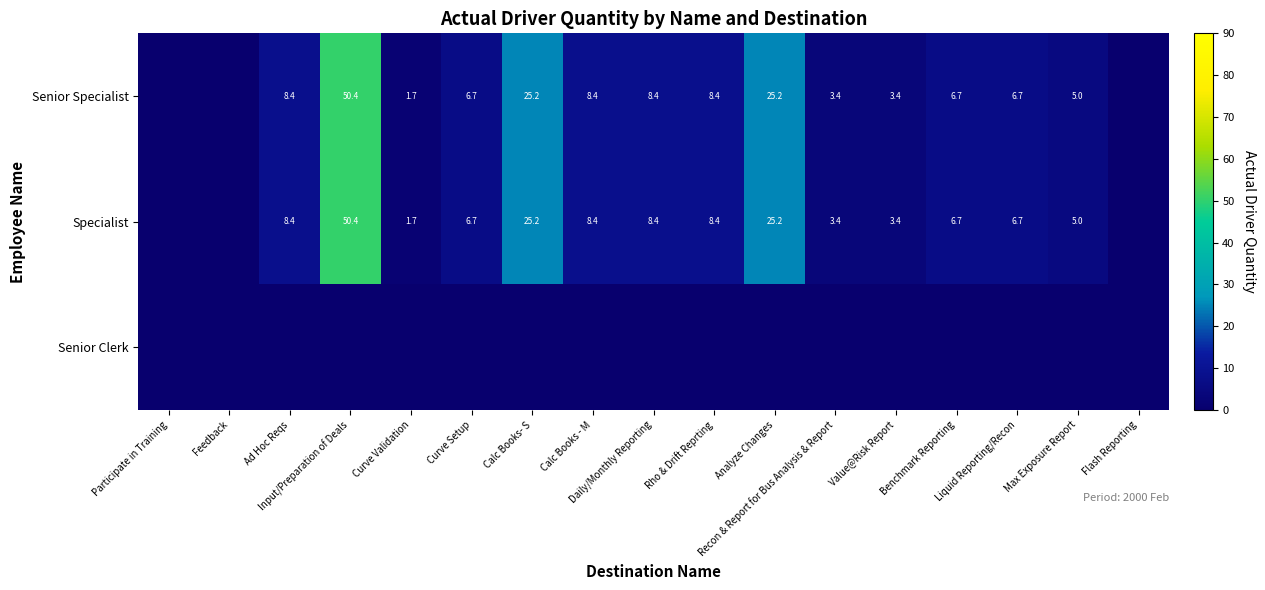

The value of Specialist at Liquid Reporting/Recon is 6.7. True or false?

True